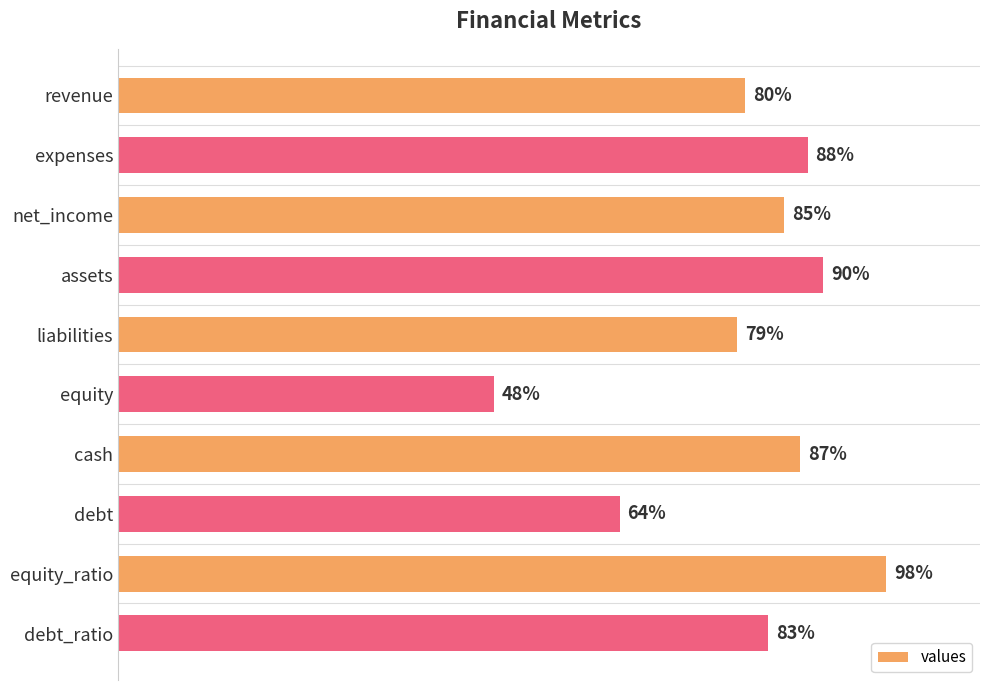

Which category has the lowest value across all series?

equity